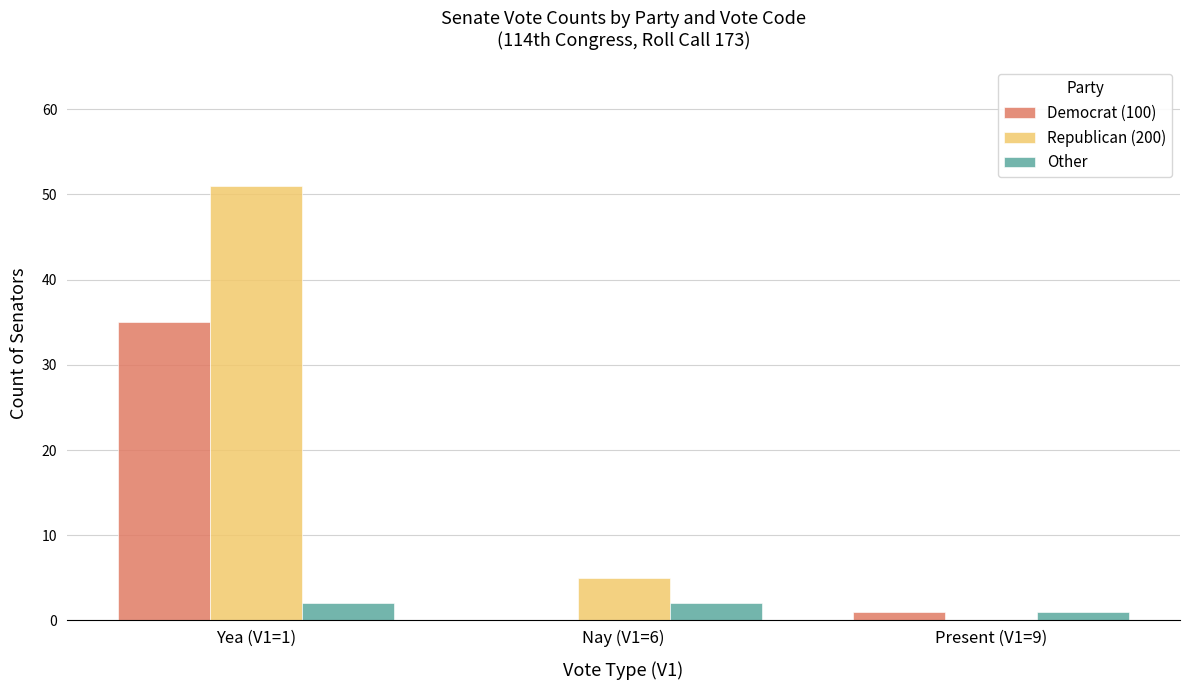

The value of Democrat (100) at Present (V1=9) is 1. True or false?

True